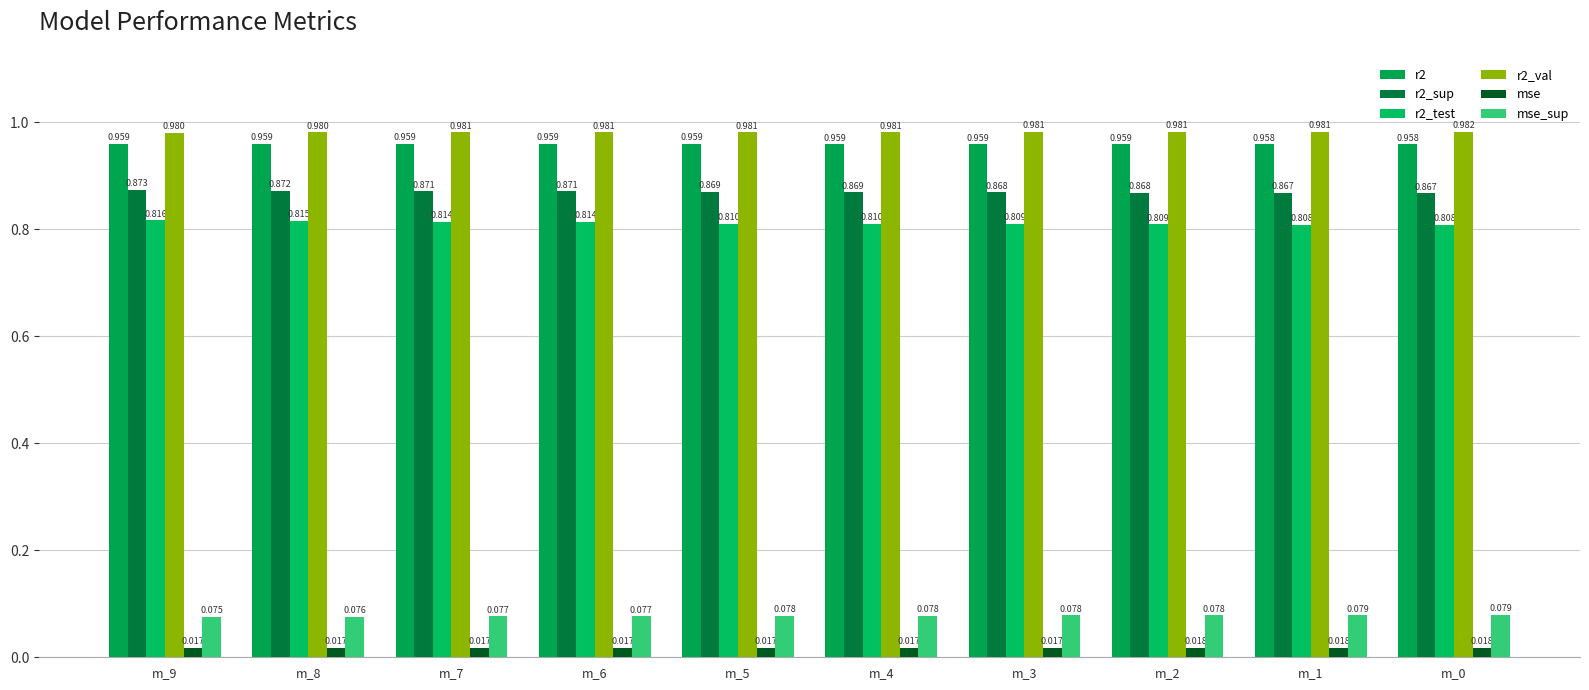

Reading right to left, list all the values displayed in this chart.

r2: m_0=1.0	m_1=1.0	m_2=1.0	m_3=1.0	m_4=1.0	m_5=1.0	m_6=1.0	m_7=1.0	m_8=1.0	m_9=1.0
r2_sup: m_0=0.9	m_1=0.9	m_2=0.9	m_3=0.9	m_4=0.9	m_5=0.9	m_6=0.9	m_7=0.9	m_8=0.9	m_9=0.9
r2_test: m_0=0.8	m_1=0.8	m_2=0.8	m_3=0.8	m_4=0.8	m_5=0.8	m_6=0.8	m_7=0.8	m_8=0.8	m_9=0.8
r2_val: m_0=1.0	m_1=1.0	m_2=1.0	m_3=1.0	m_4=1.0	m_5=1.0	m_6=1.0	m_7=1.0	m_8=1.0	m_9=1.0
mse: m_0=0.0	m_1=0.0	m_2=0.0	m_3=0.0	m_4=0.0	m_5=0.0	m_6=0.0	m_7=0.0	m_8=0.0	m_9=0.0
mse_sup: m_0=0.1	m_1=0.1	m_2=0.1	m_3=0.1	m_4=0.1	m_5=0.1	m_6=0.1	m_7=0.1	m_8=0.1	m_9=0.1